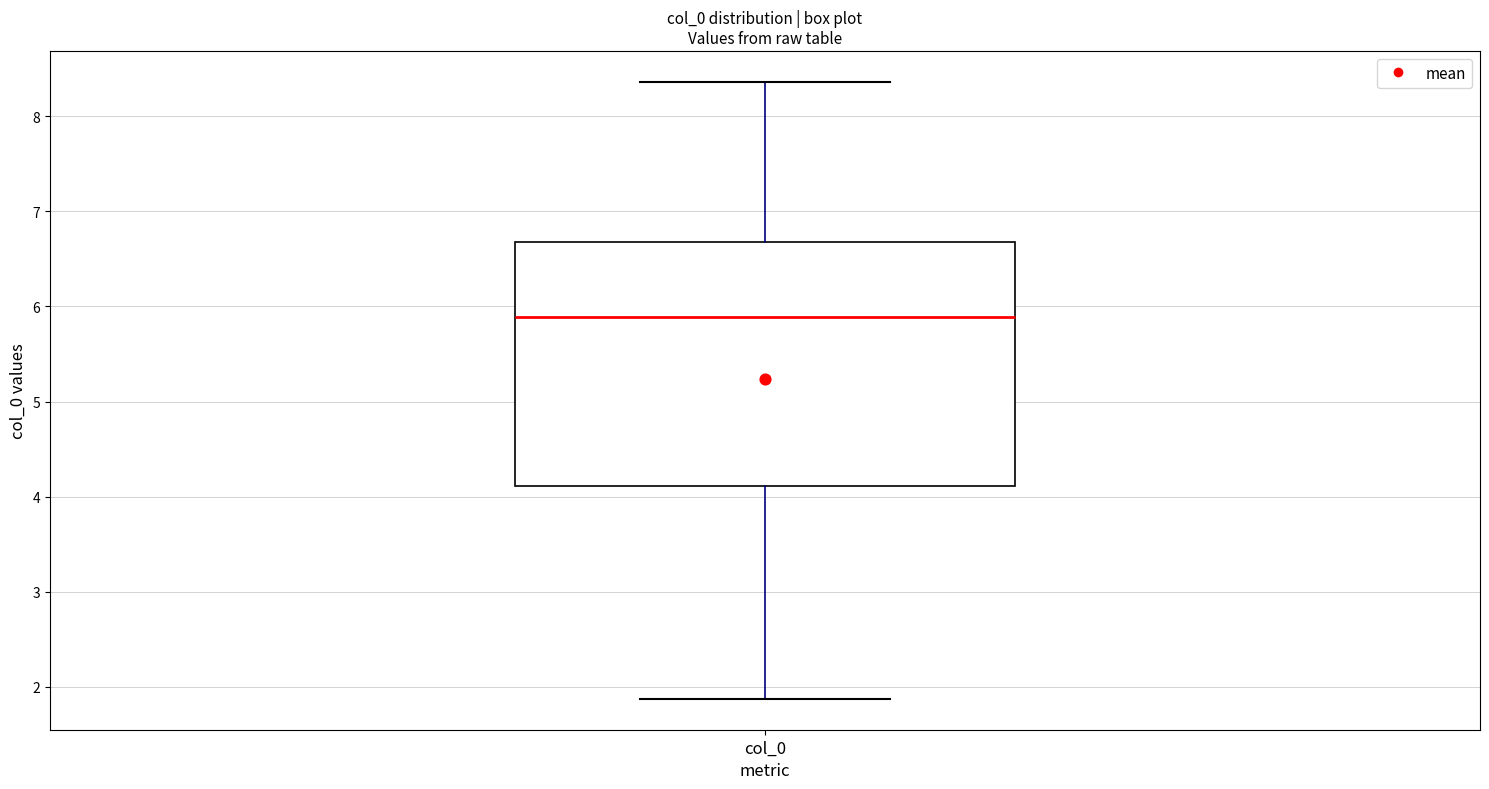

Read this box plot against the y-axis: the position of the median line, the range covered by the box, and the ends of both whiskers. The values are not printed on the chart, so give them approximately, as read against the axis.

median 5.9, box 4.1 to 6.7, whiskers 1.9 to 8.4